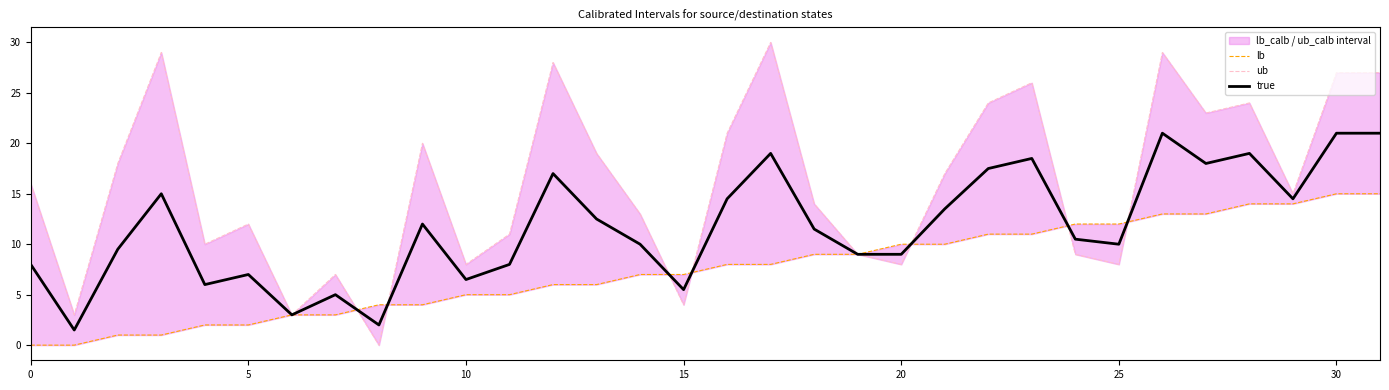

Which series has the largest total across all categories?

ub